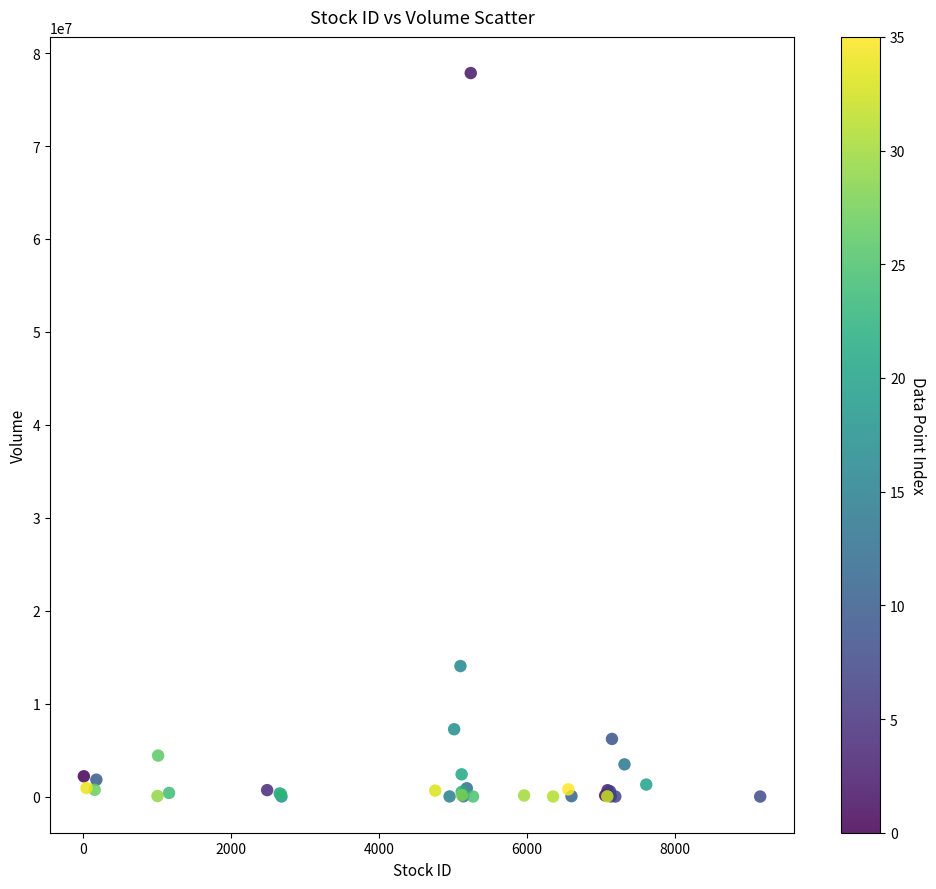

What Y value in the scatter plot is closest to 38927300?

14044500